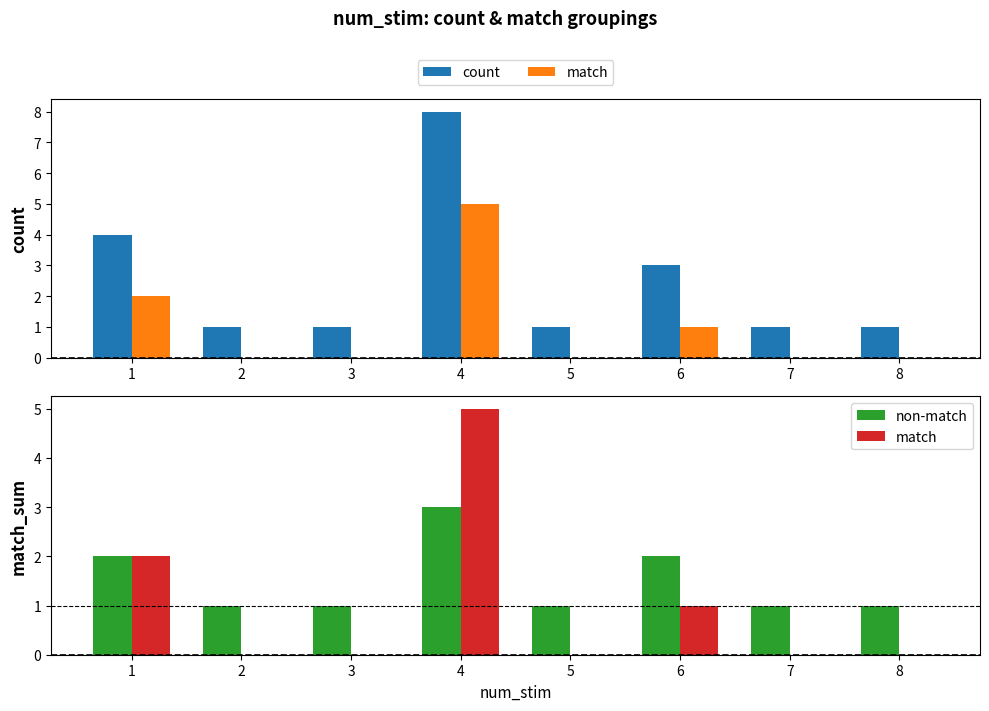

What is the difference between the match values at 1 and 5?

2